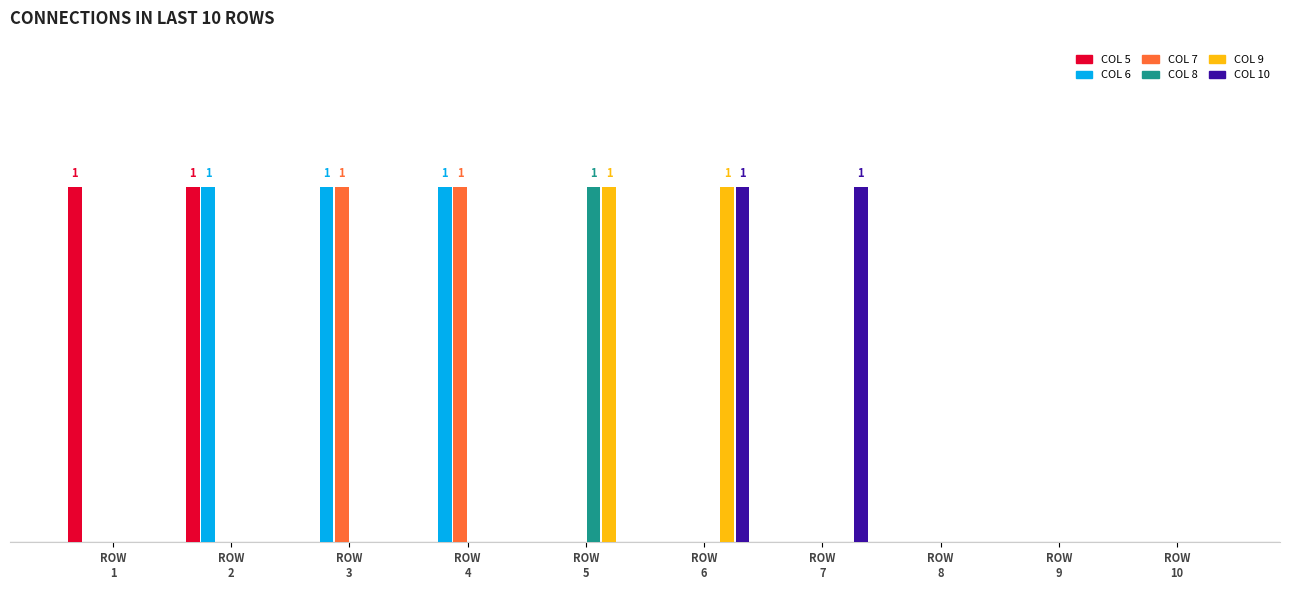

Are the bars grouped side by side (vs. stacked)?

Yes